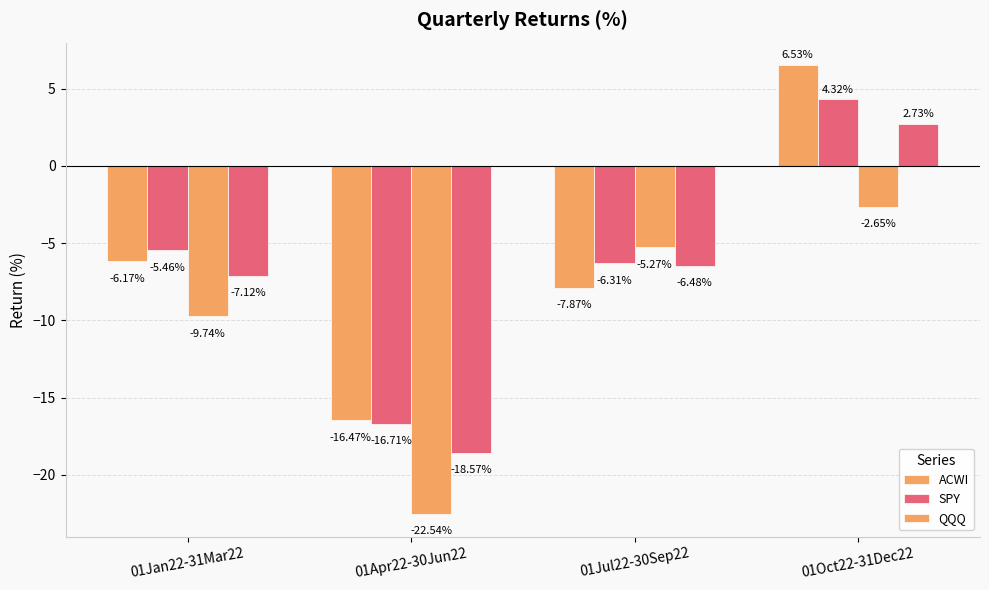

Which series has the largest range (max minus min)?

ACWI